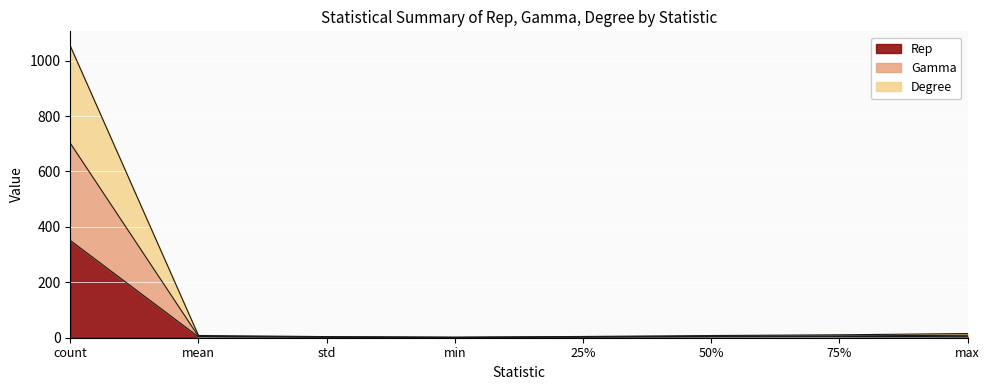

In Rep, how many points are lower than both neighbors (excluding endpoints)?

1